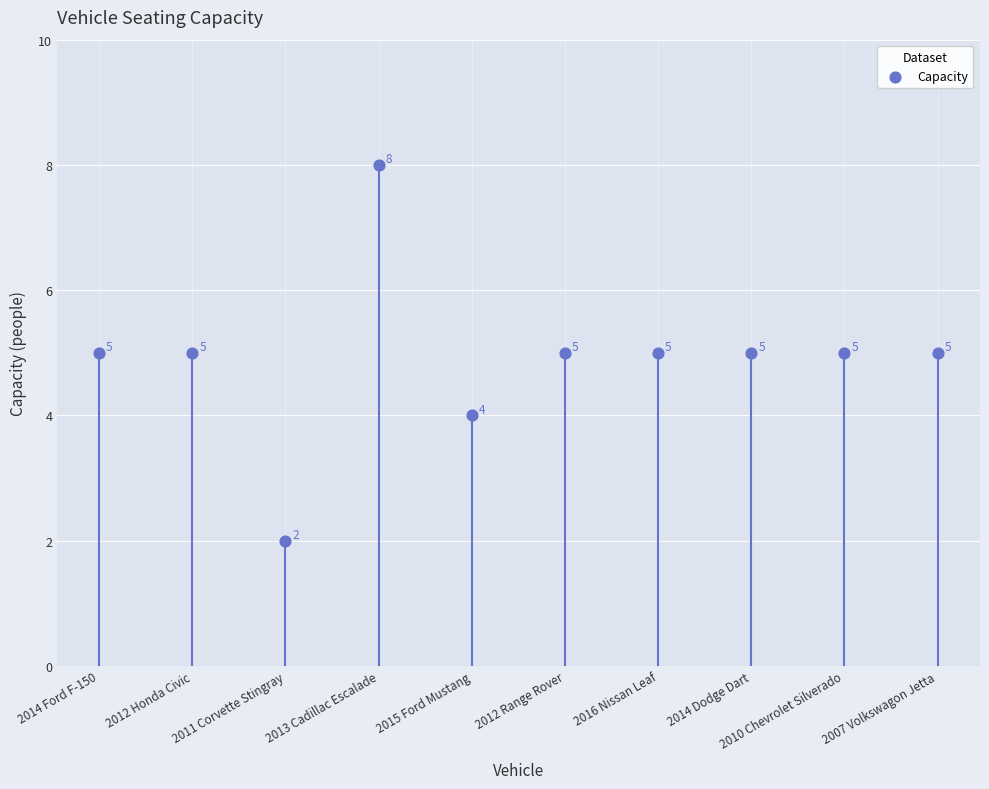

What Y value in the scatter plot is closest to 5?

5